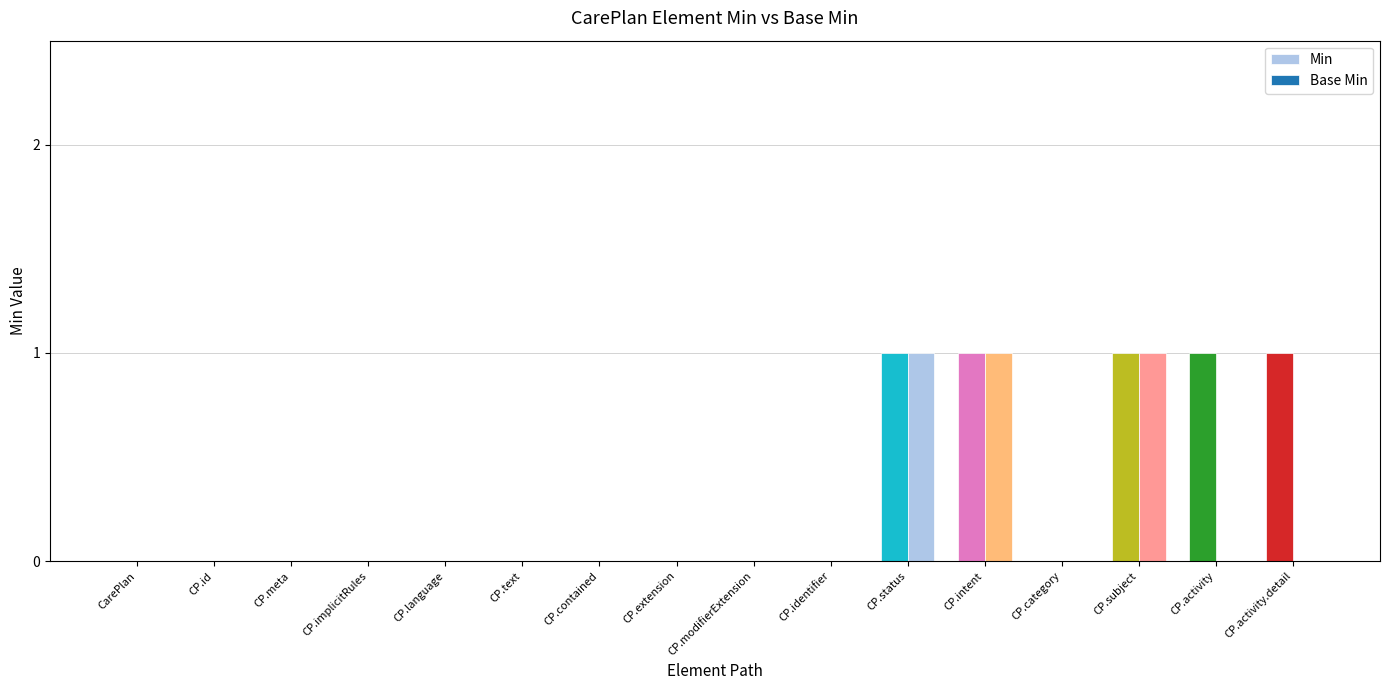

What is the label of the 11th bar from the right?

CP.text